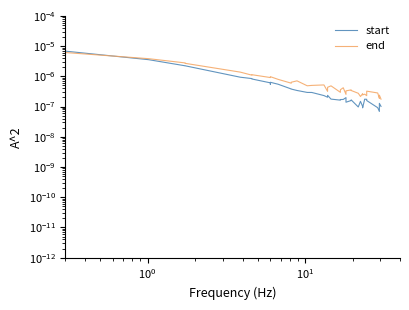

Is the value of start at 23 greater than the value of end at 11?

No